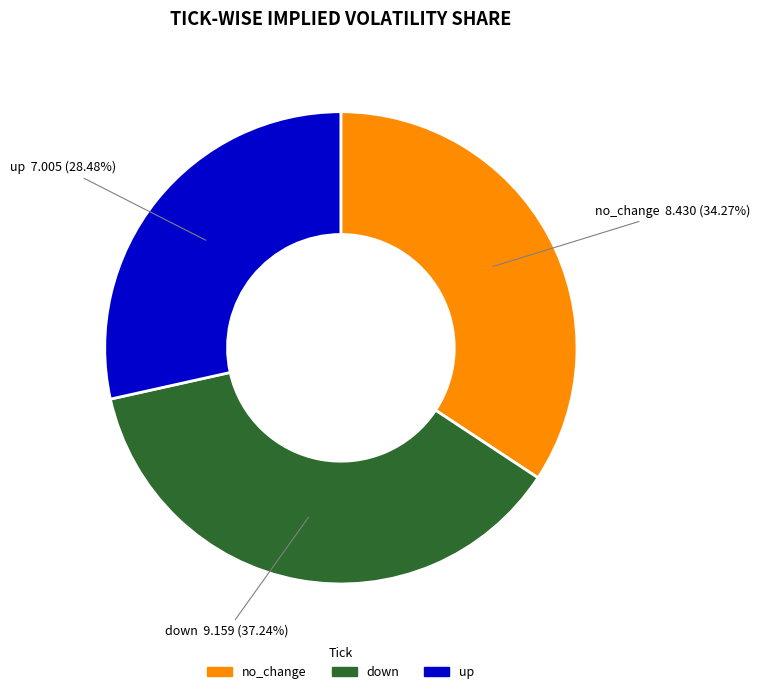

Does any single category account for the majority?

No